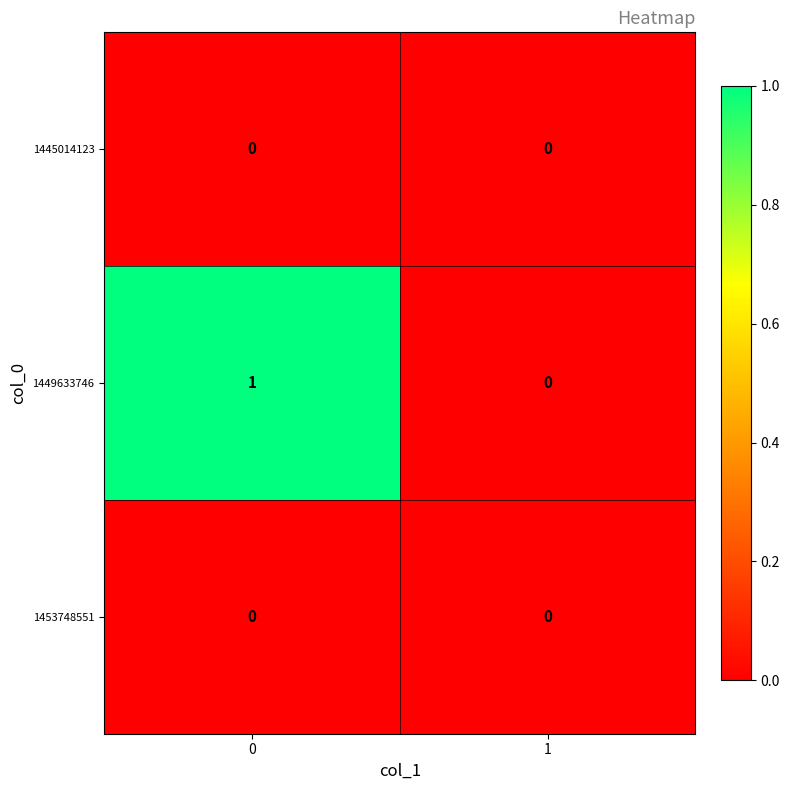

Is the value of 1445014123 at 1 greater than the value of 1449633746 at 0?

No